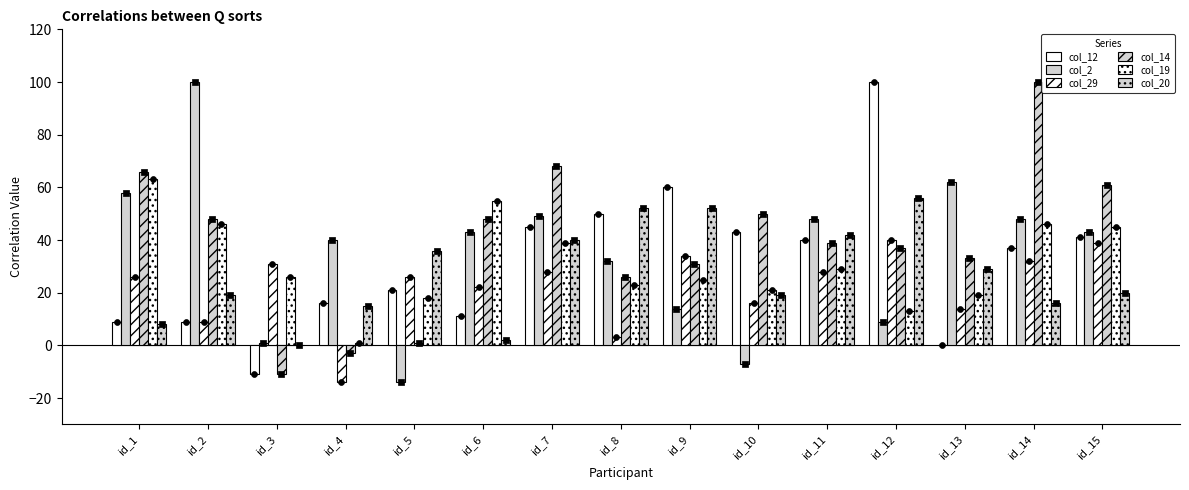

At how many categories does at least one series exceed 64?

5